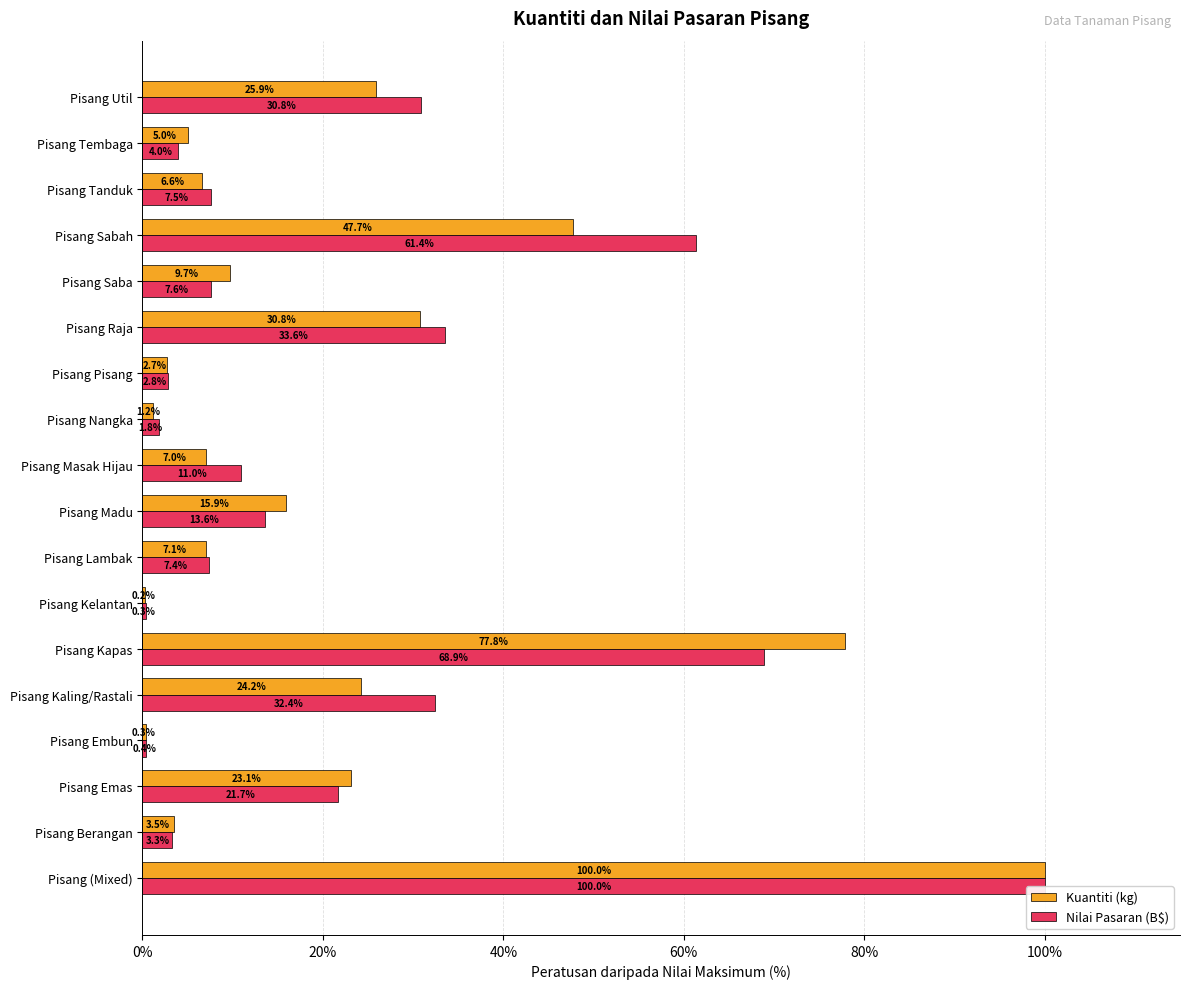

Rank the series by their maximum value, from highest to lowest.

Kuantiti (kg), Nilai Pasaran (B$)